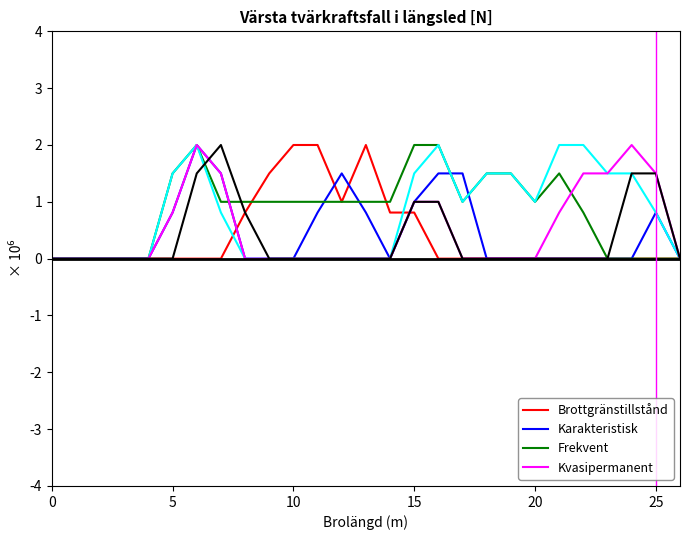

Is this an area chart (filled region under the line)?

No